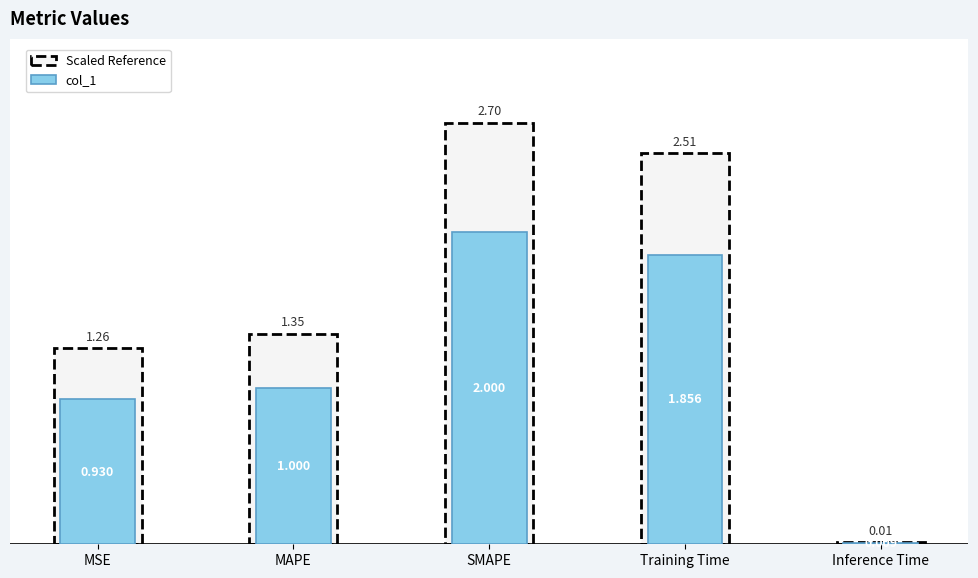

At which label is the value closest to 1?

MAPE